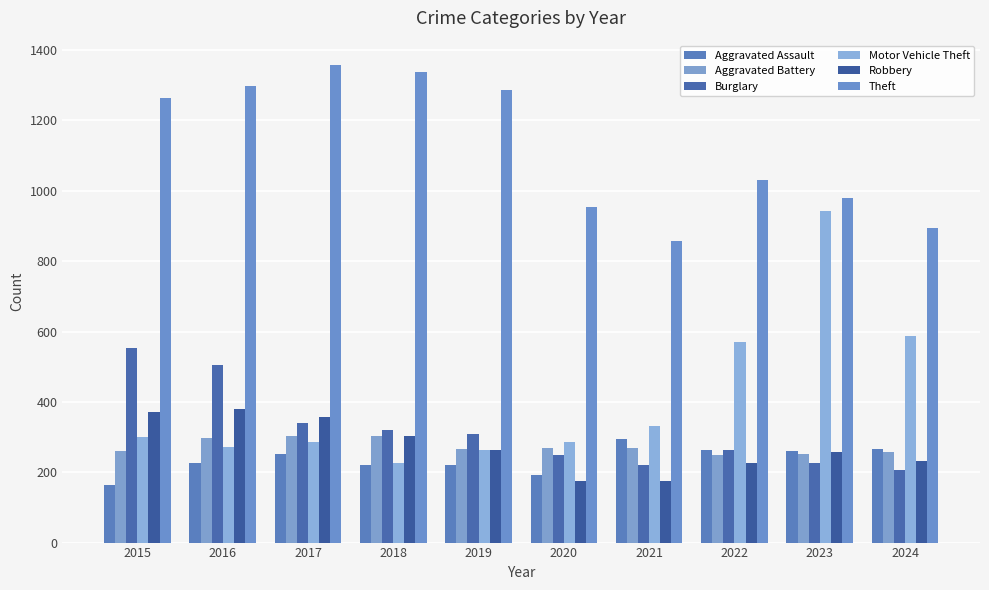

Reading left to right, what are all the values shown in this chart?

Aggravated Assault: 164	225	251	220	220	192	295	264	259	267
Aggravated Battery: 259	298	303	302	267	268	270	249	251	258
Burglary: 552	505	339	319	308	250	220	263	225	206
Motor Vehicle Theft: 299	272	285	225	262	287	332	569	943	587
Robbery: 372	381	356	302	263	174	175	227	257	231
Theft: 1263	1297	1359	1337	1288	954	856	1032	980	895